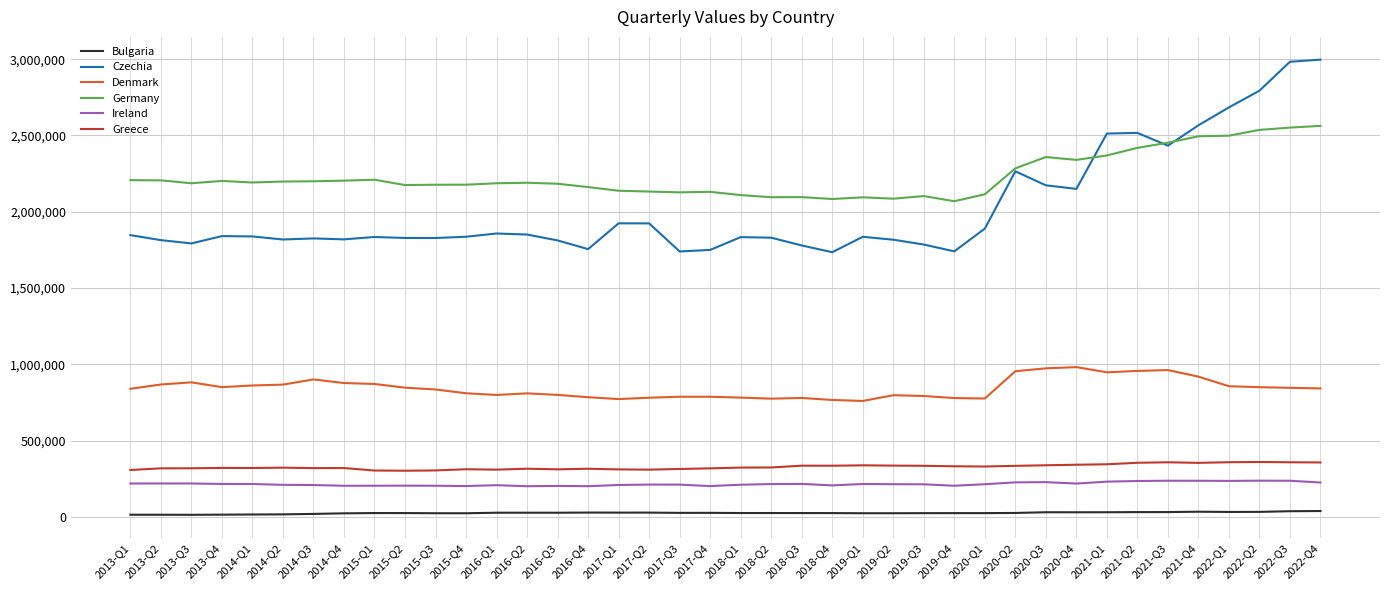

What is the maximum value for Czechia?

2997083.0